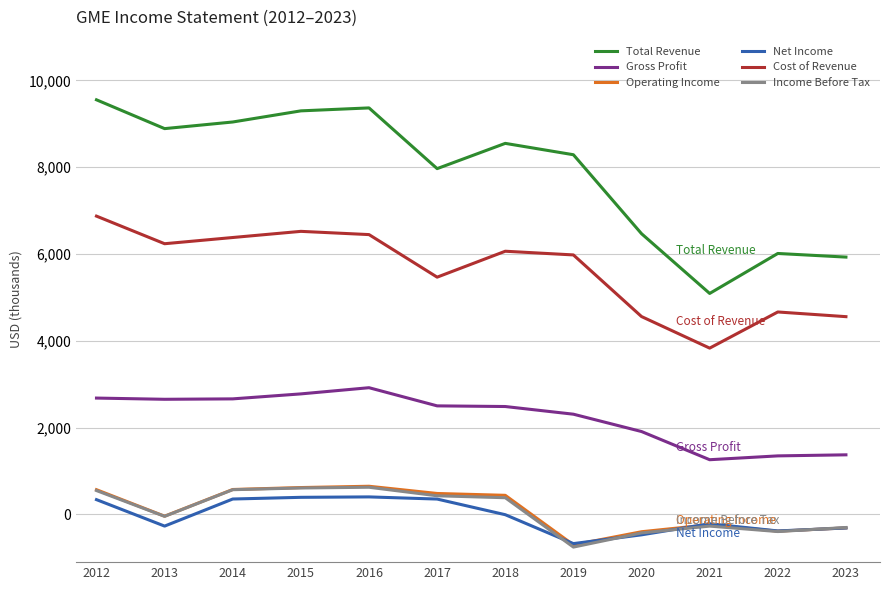

True or false: Net Income and Gross Profit intersect in this chart.

False